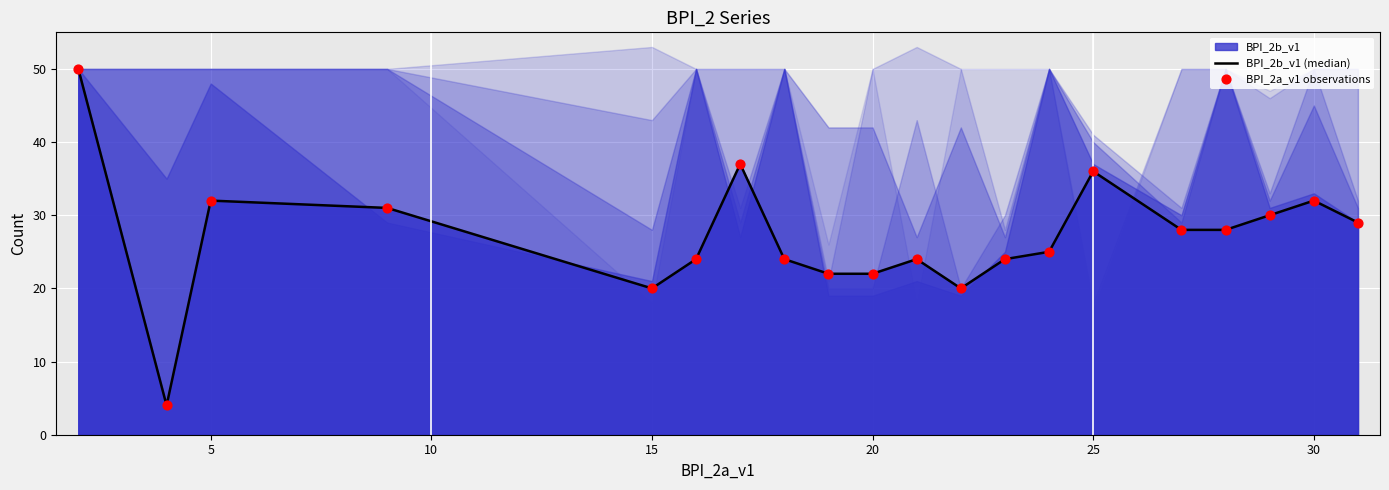

What is the total value across all series at 30?

64